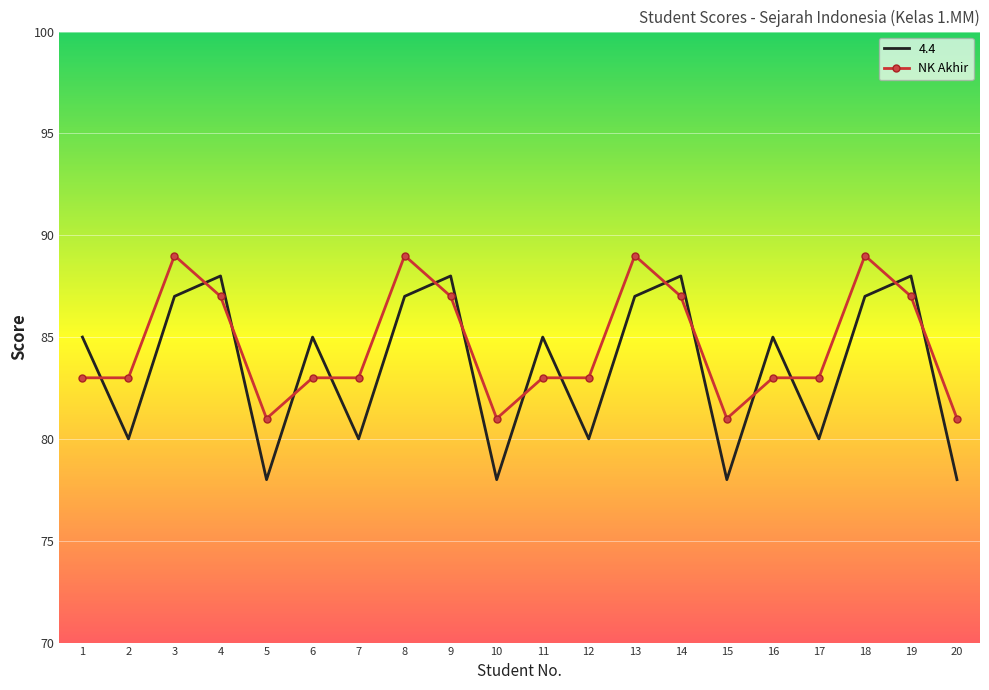

How many intersections are there between NK Akhir and 4.4?

15